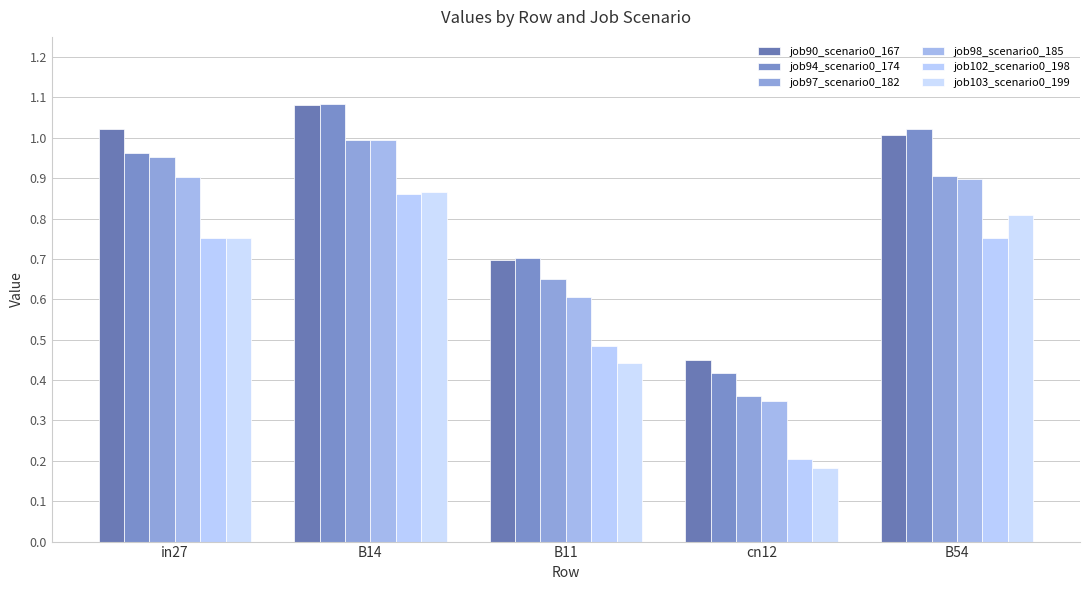

Is the value of job98_scenario0_185 at B11 greater than the value of job102_scenario0_198 at B14?

No